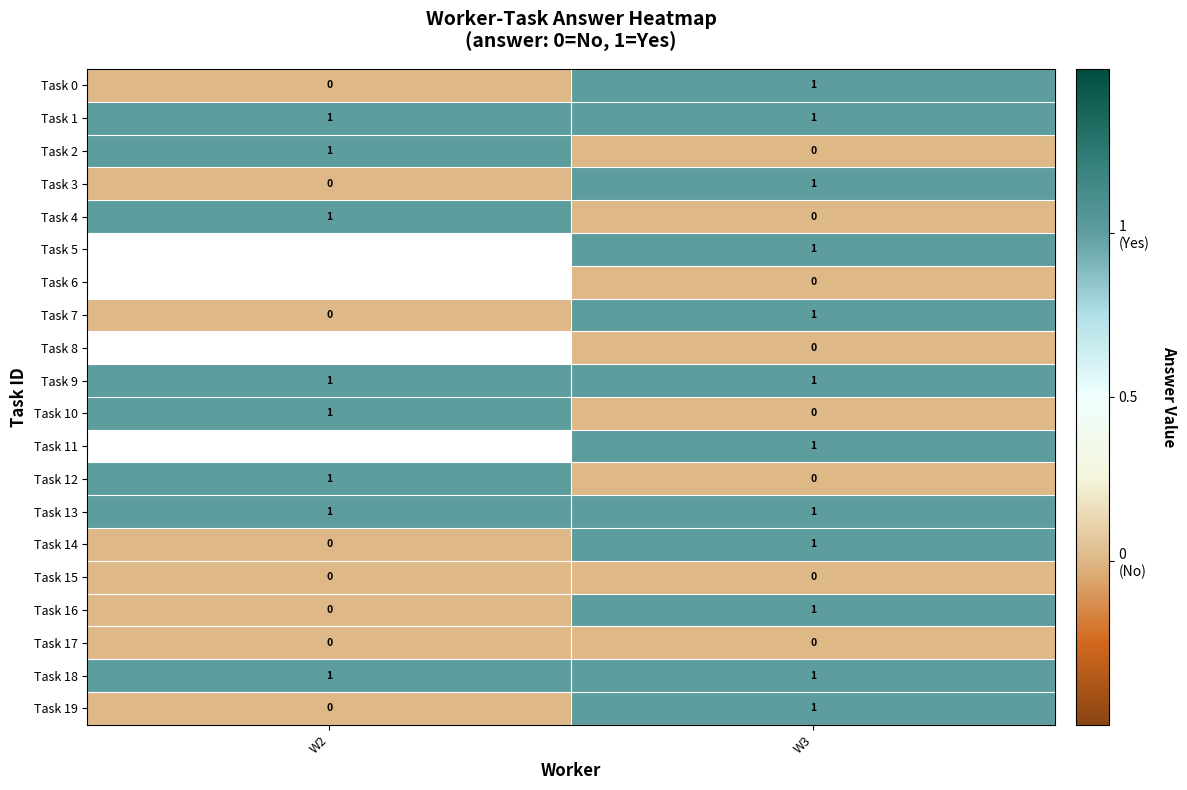

At which category is the sum across all series the highest?

W3